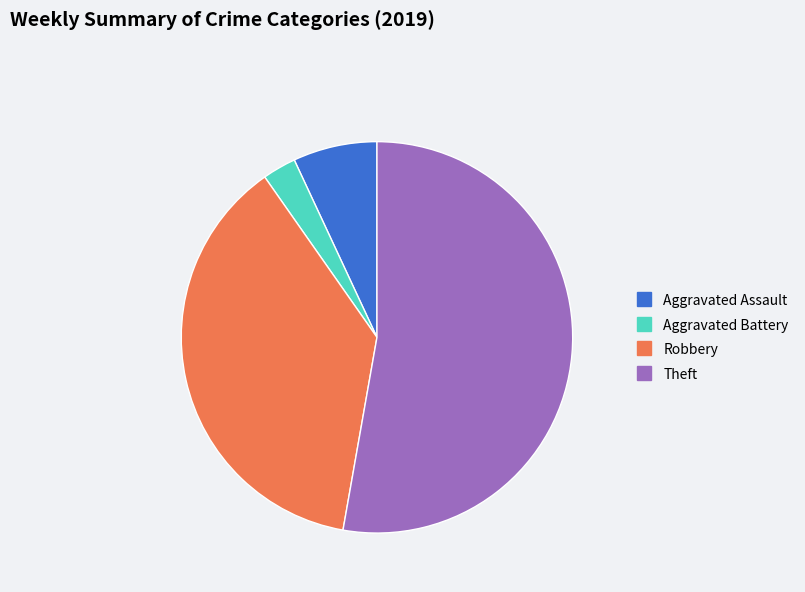

Which has a higher value, Theft or Aggravated Battery?

Theft